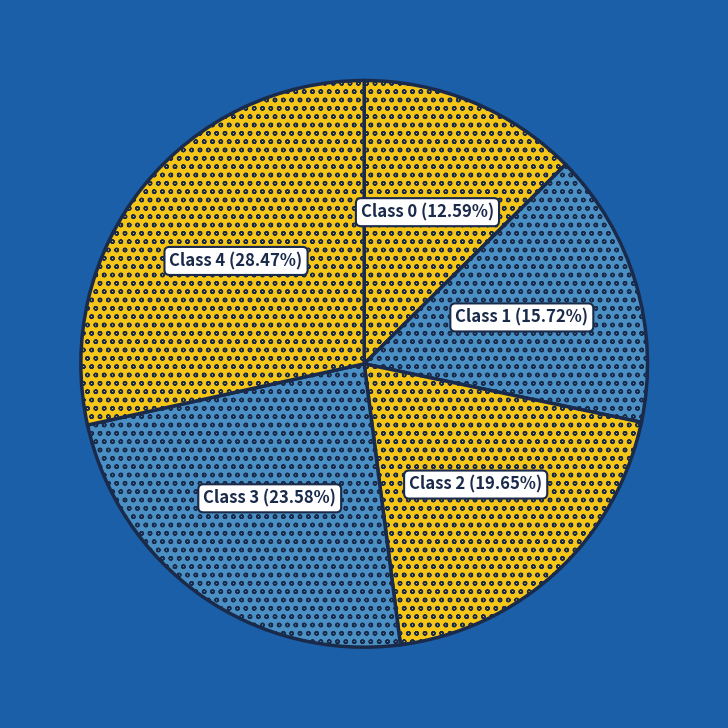

What is the largest slice in the pie chart?

Class 4